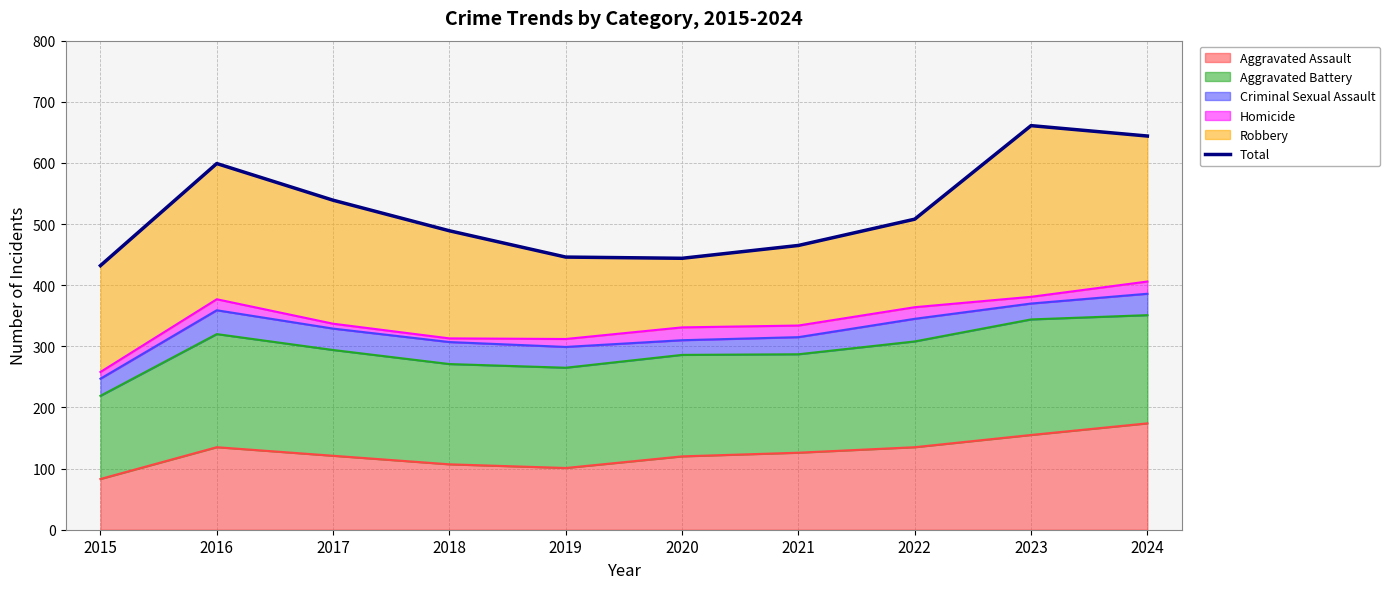

Where is the first local minimum?

2020